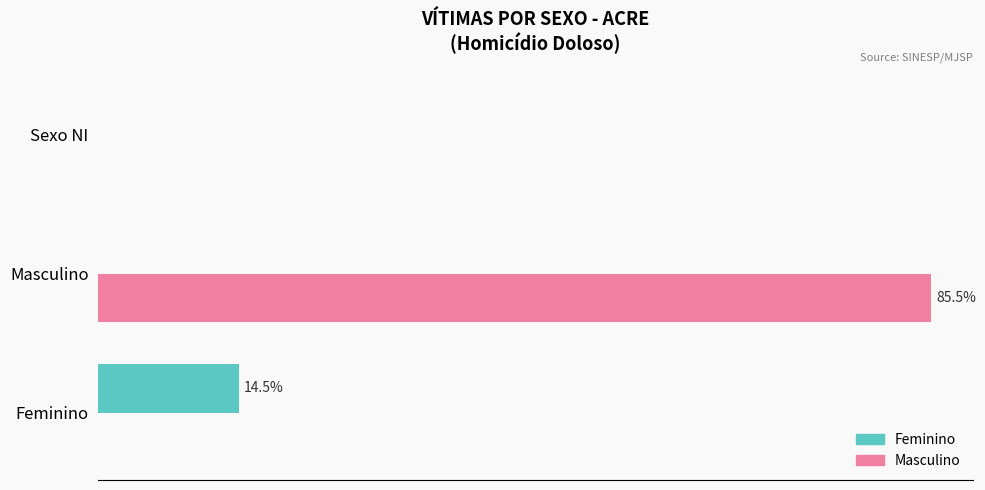

What are all the series names shown in the legend?

Feminino, Masculino